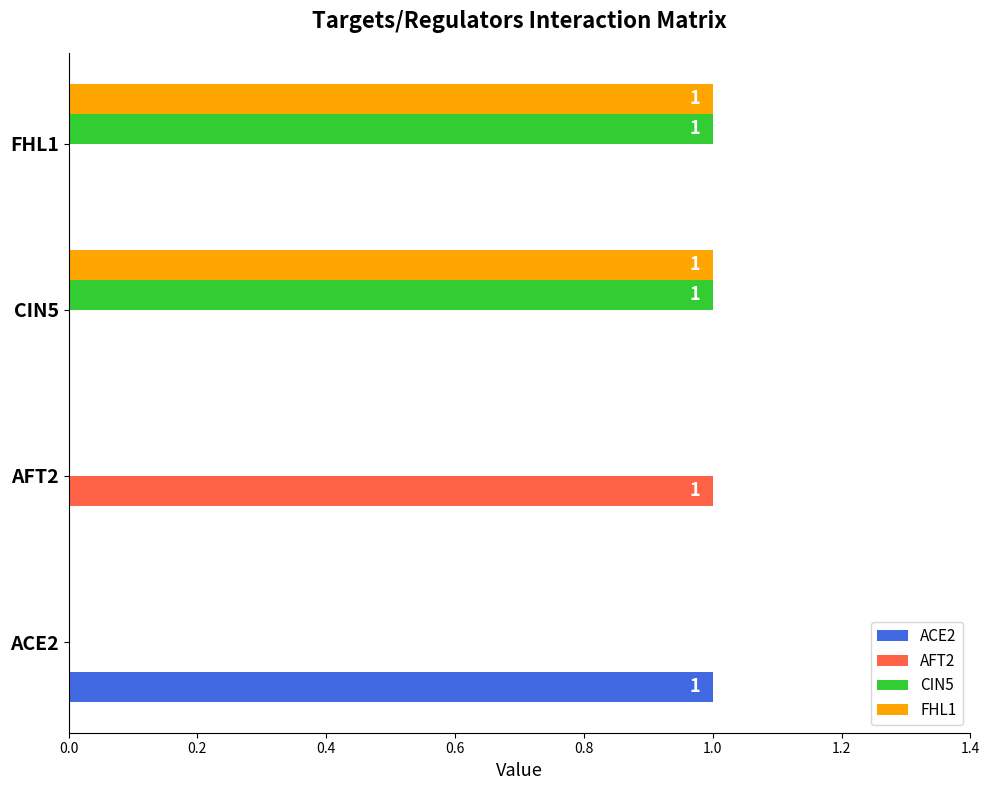

Count the number of categories in the chart.

4